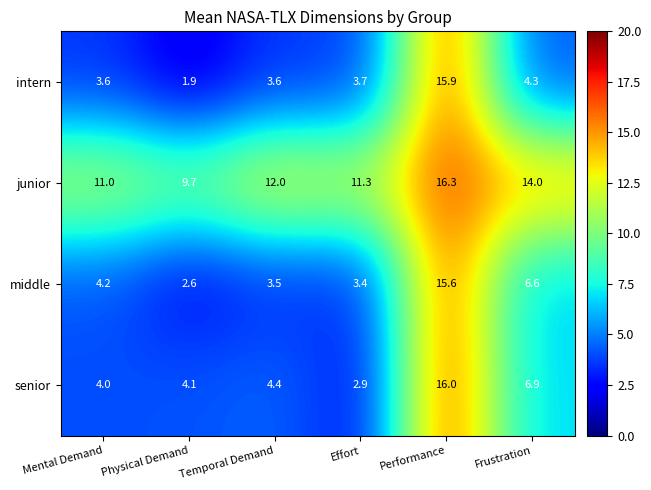

What is the sum of the senior values at Temporal Demand and Performance?

20.4